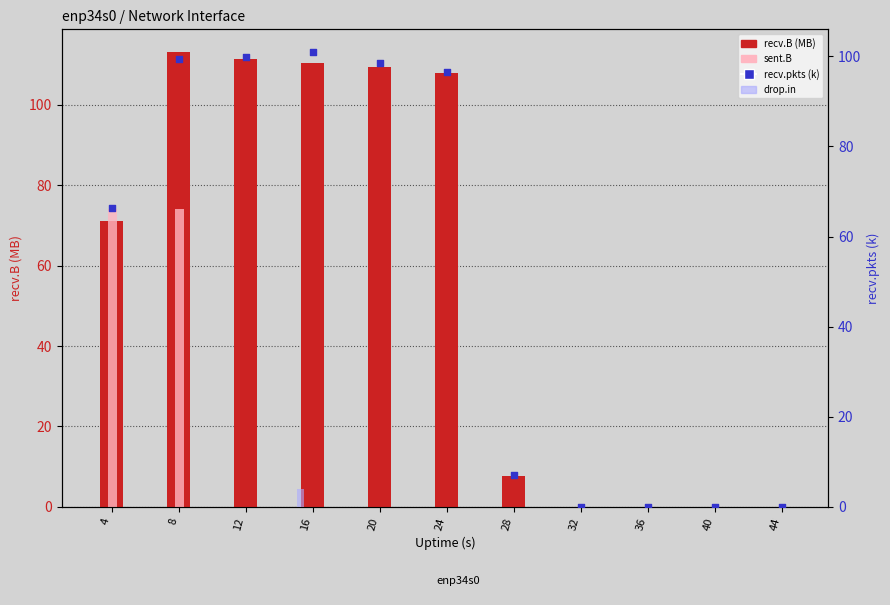

Which series has the largest total across all categories?

recv.B (MB)